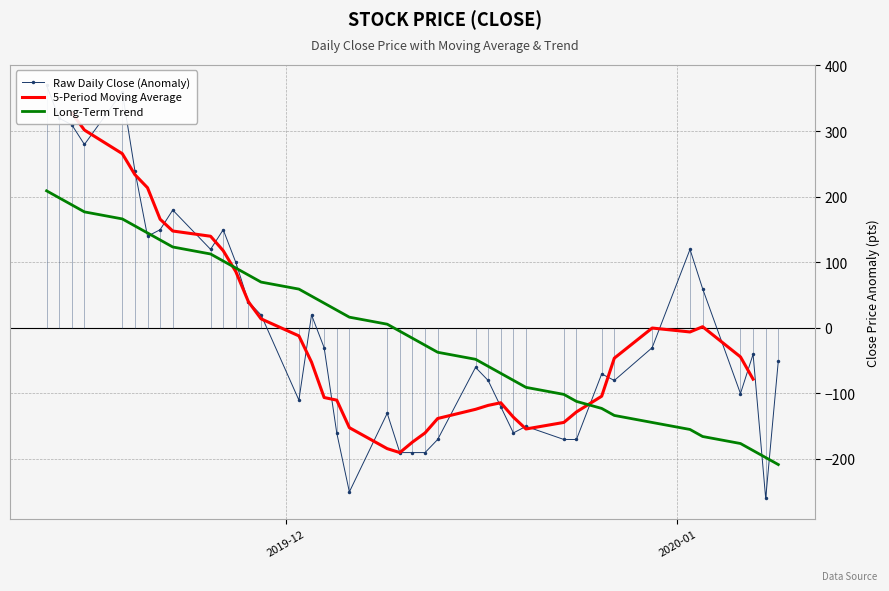

Which series has the largest range (max minus min)?

Raw Daily Close (Anomaly)